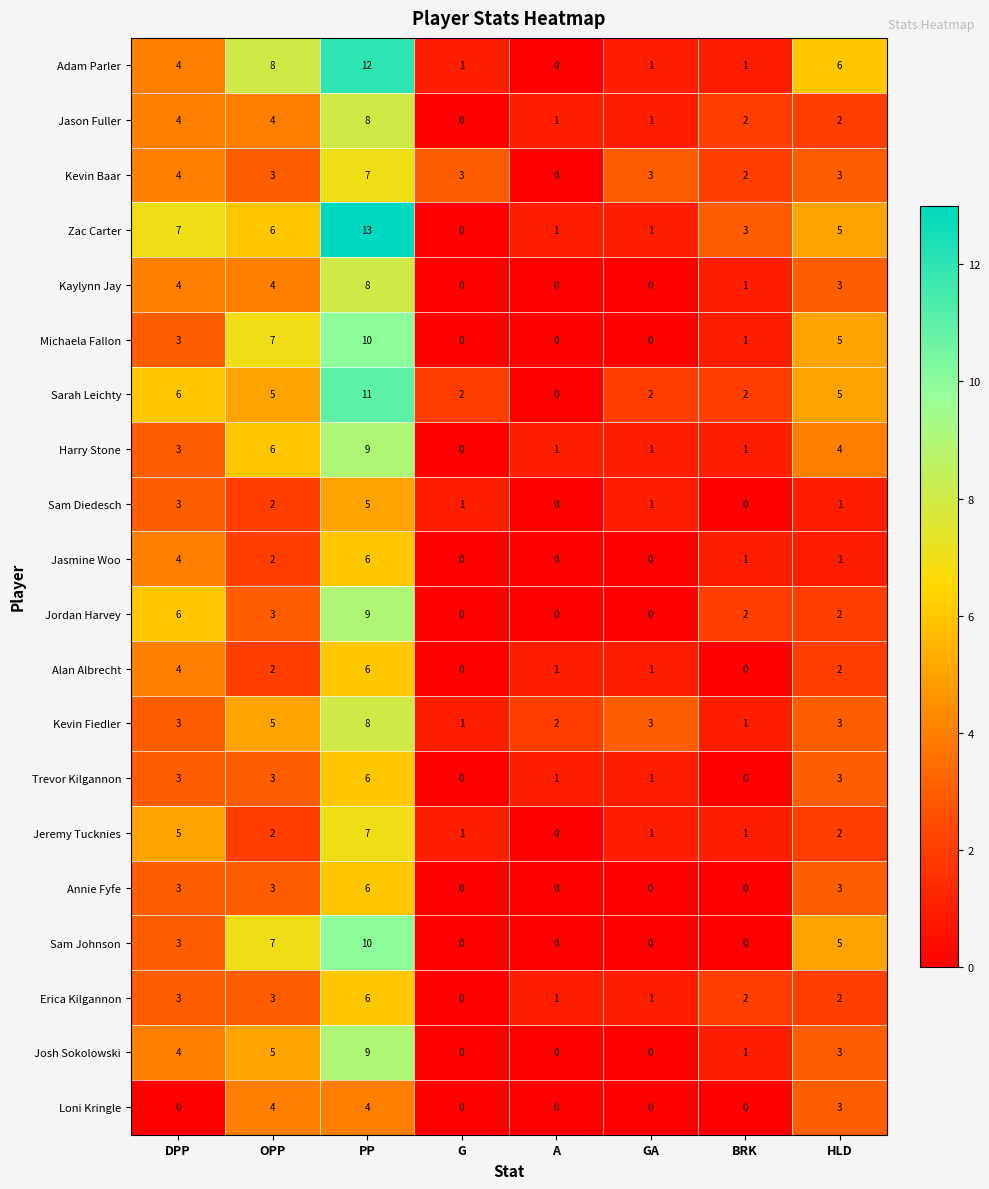

At which label does Alan Albrecht reach its peak?

PP